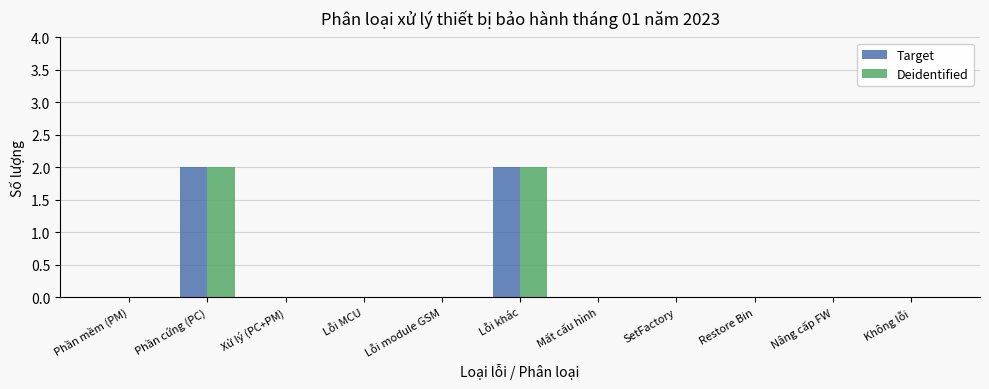

The Target series shows 0 at Không lỗi. True or false?

True